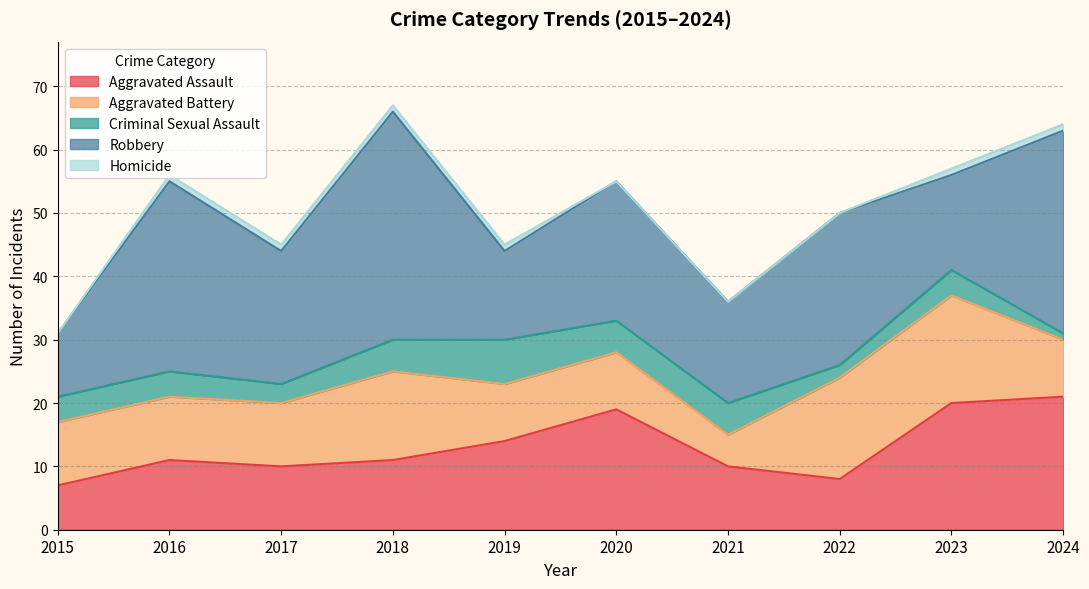

What is the difference between the second highest and second lowest values in the Aggravated Battery series?

7